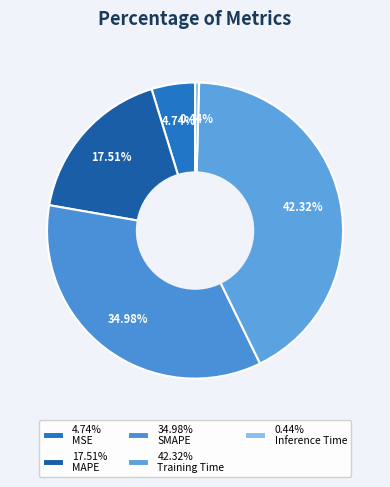

To the nearest percent, what is the difference between the largest and smallest slice percentages?

42%